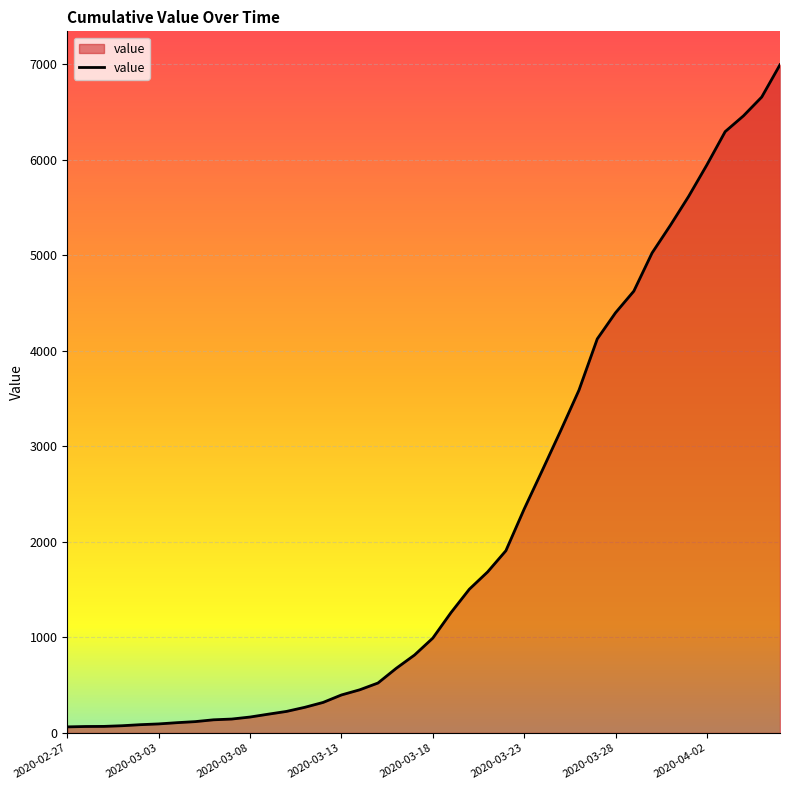

What is the difference between the maximum and minimum values?

6931